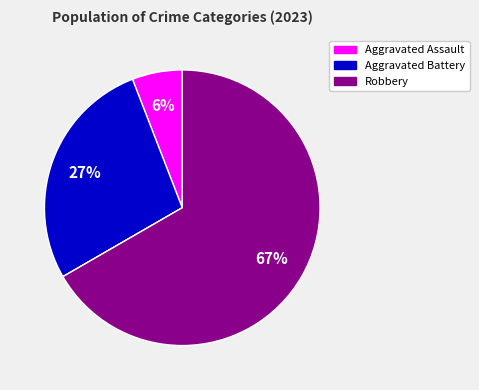

To the nearest percent, what is the difference between the largest and smallest slice percentages?

67%